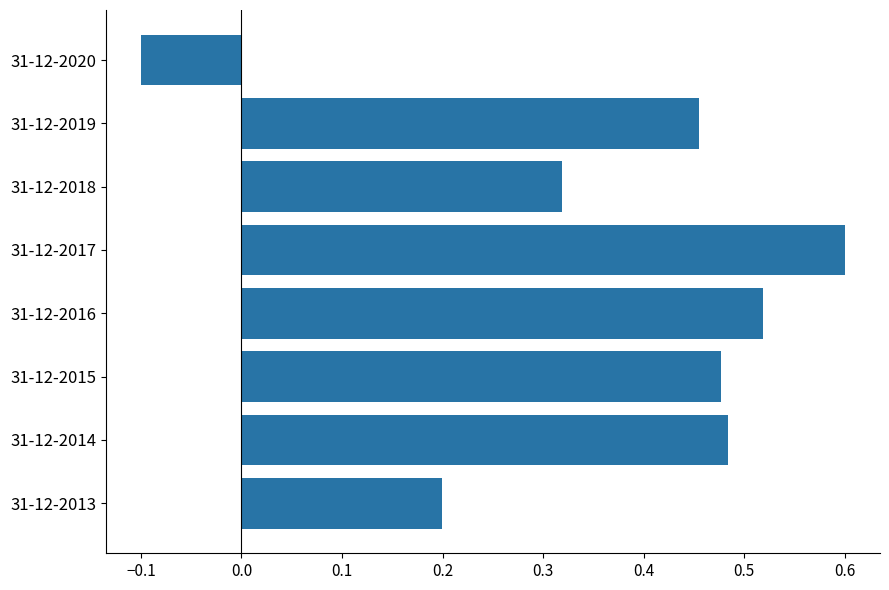

Which has a higher value, 31-12-2017 or 31-12-2014?

31-12-2017